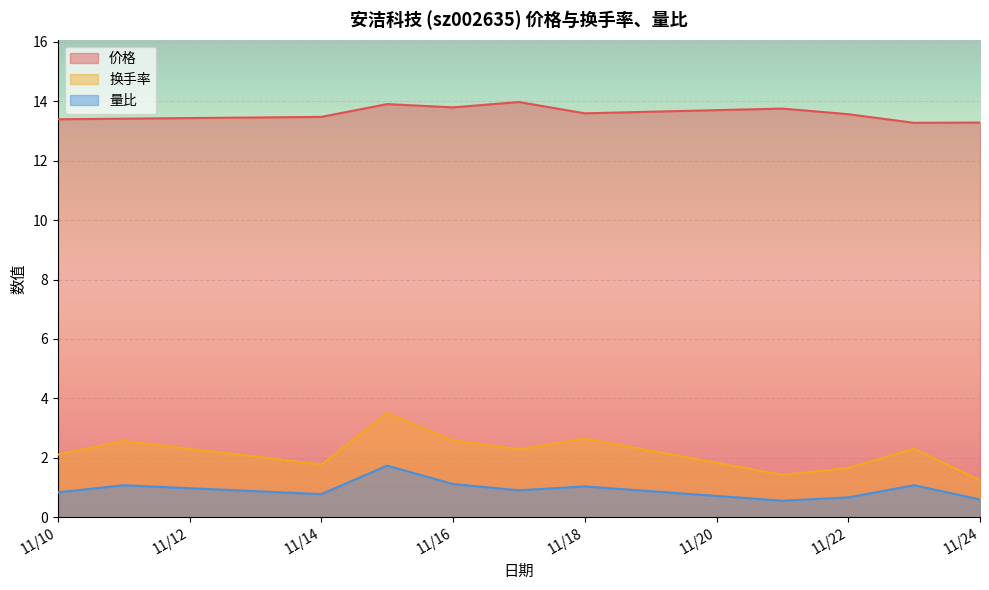

True or false: 量比 has more than 2 points higher than both neighbors.

True